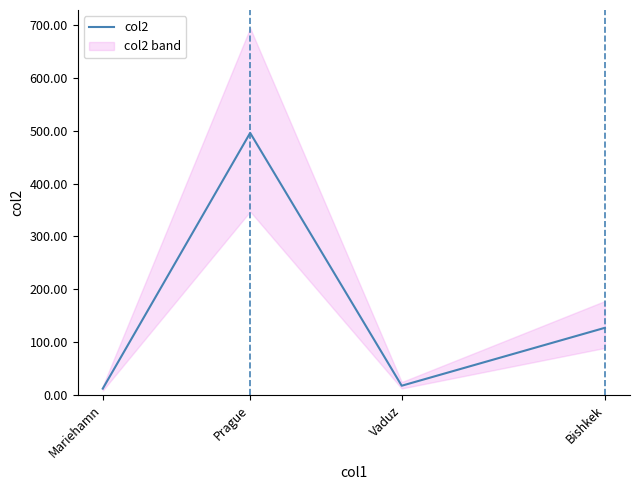

Rank the categories by value from highest to lowest.

Prague, Bishkek, Vaduz, Mariehamn